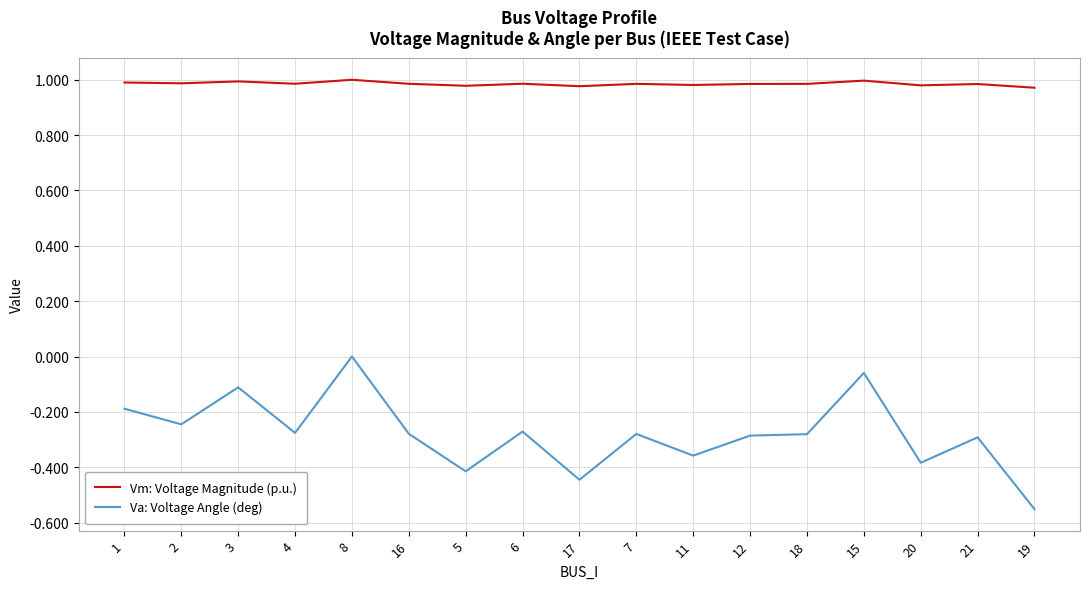

Which category has the lowest value in the Va: Voltage Angle (deg) series?

19